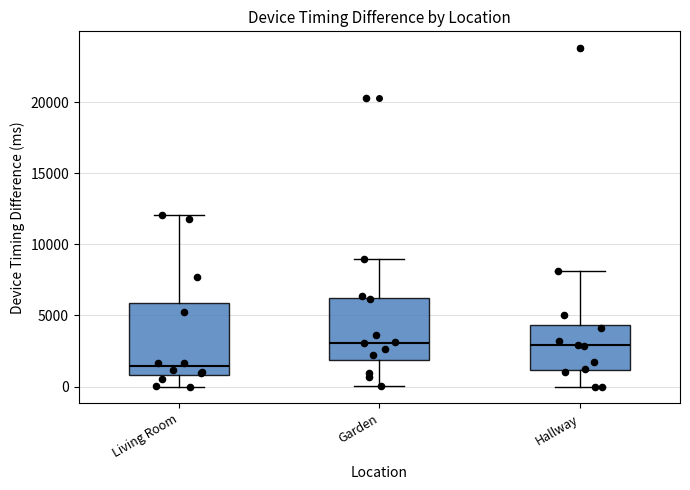

Reading left to right, transcribe this box plot: for each box, give where its median line is, the range the box spans, and where its two whiskers end, as read against the y-axis. The values are not printed on the chart, so give them approximately, as read against the axis.

Living Room: median 1500, box 1000 to 6000, whiskers 0 to 12000
Garden: median 3000, box 2000 to 6000, whiskers 0 to 9000
Hallway: median 3000, box 1000 to 4500, whiskers 0 to 8000